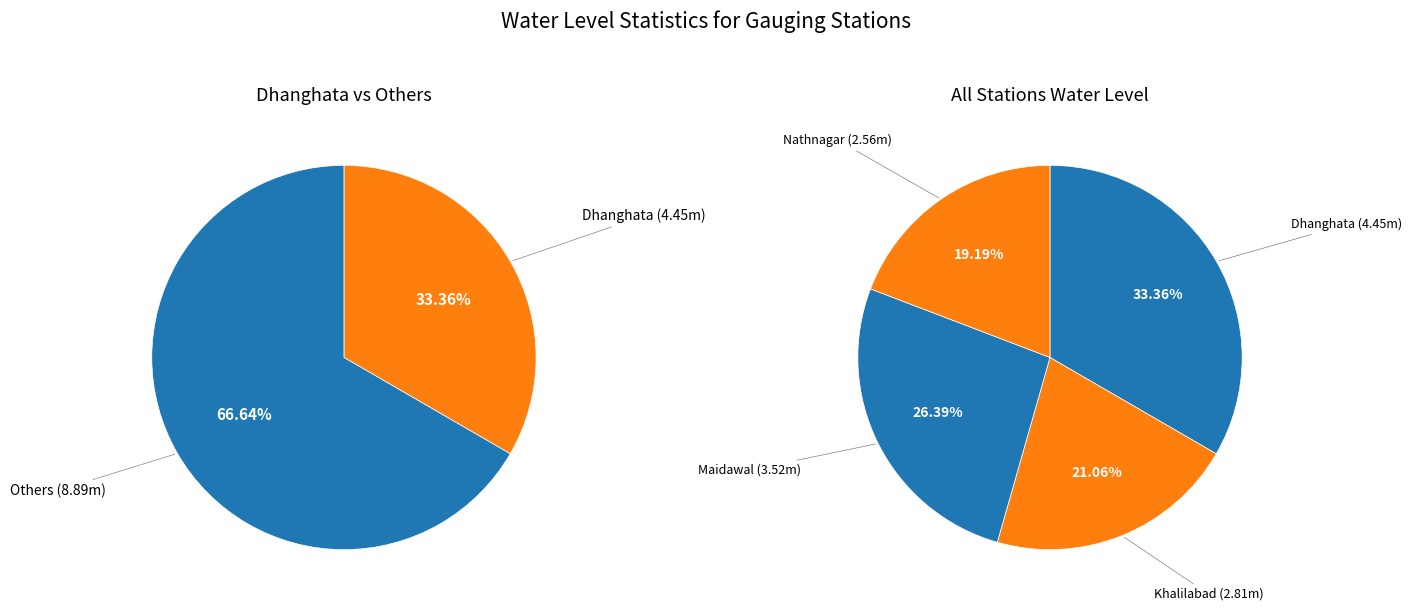

What is the ratio of the value at Khalilabad to the value at Maidawal?

0.8